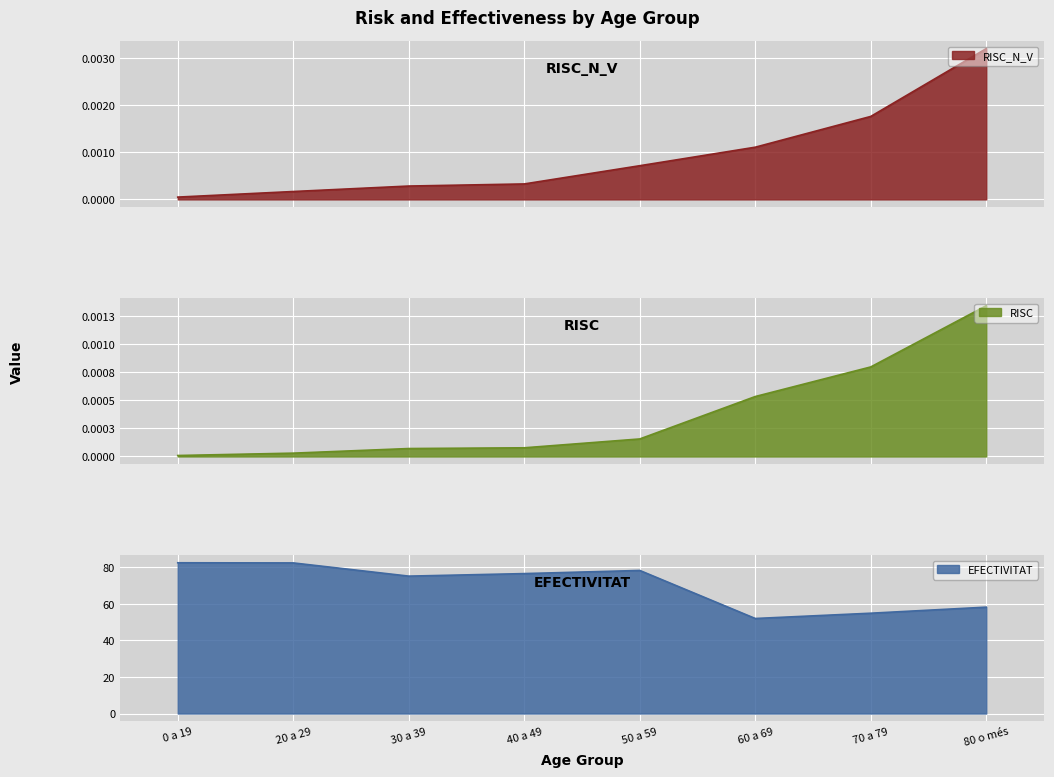

In EFECTIVITAT, how many points are higher than both neighbors (excluding endpoints)?

1